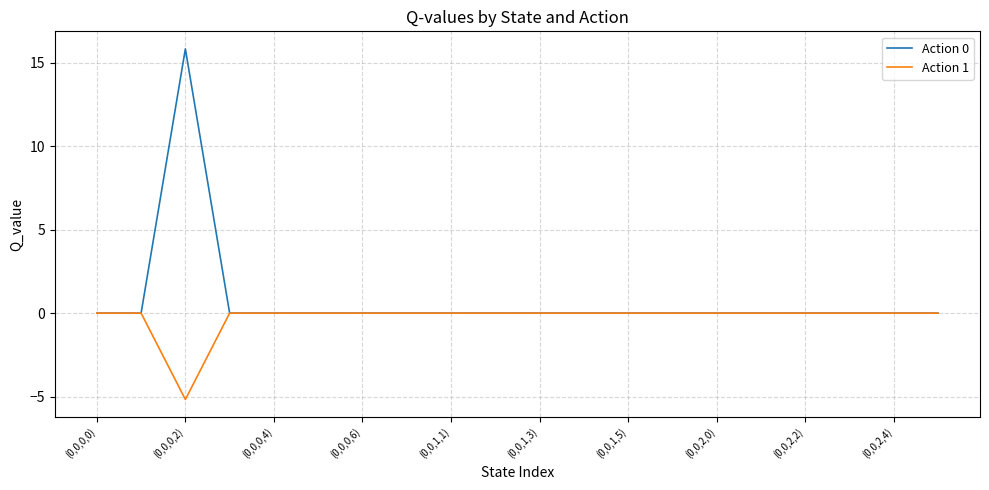

Which series has the largest total across all categories?

Action 0